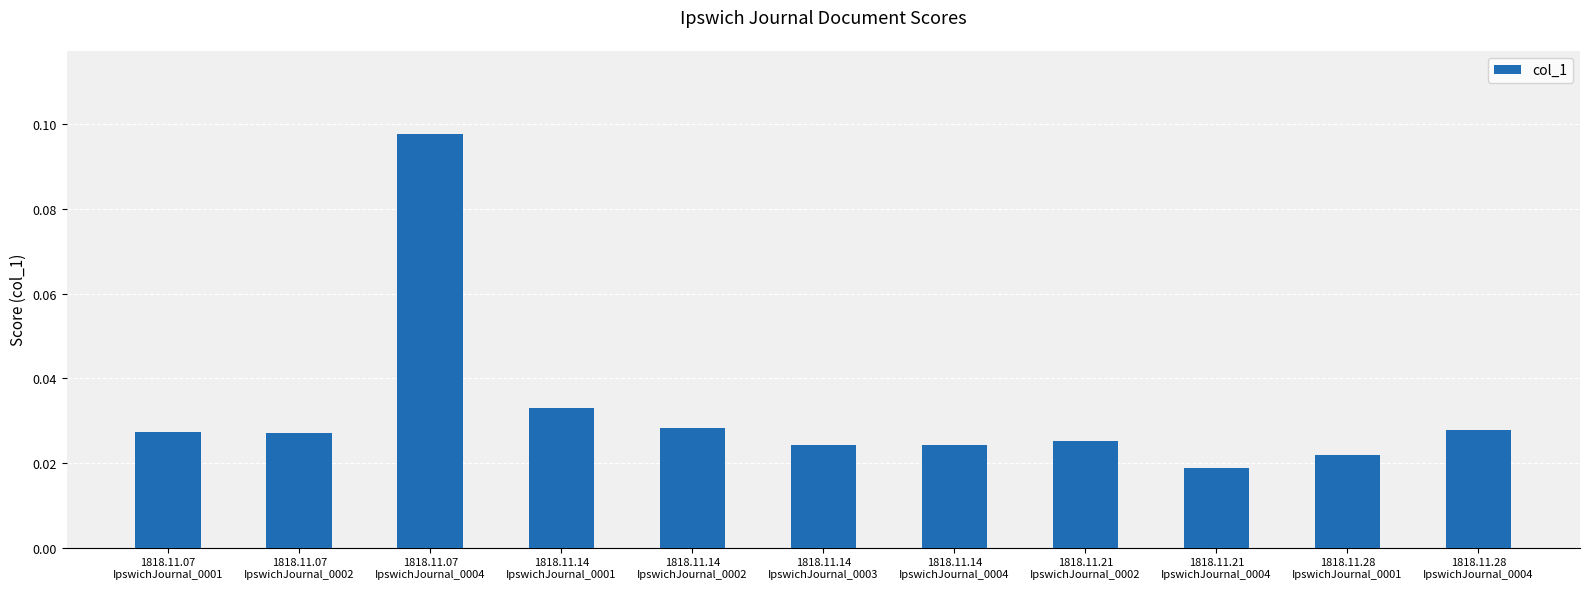

What is the sum of all values?

0.4